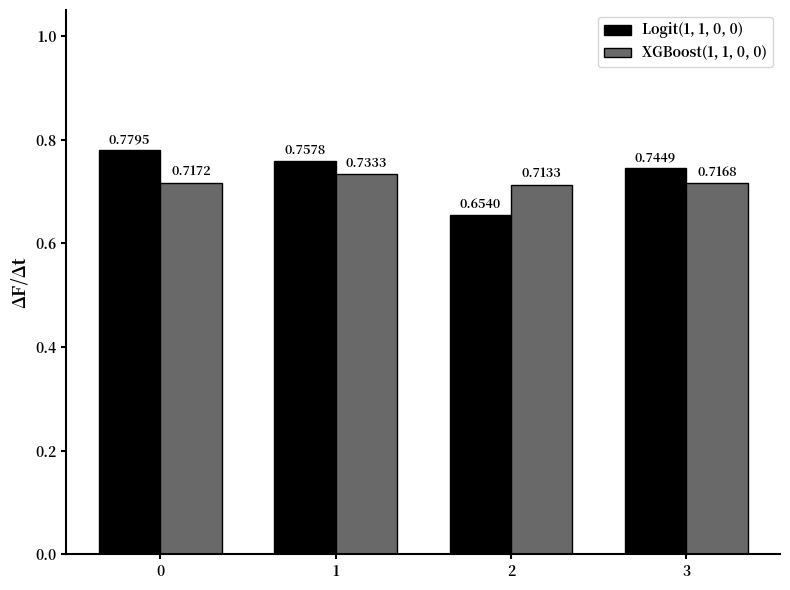

Where is Logit(1, 1, 0, 0) nearest to the value 0?

2